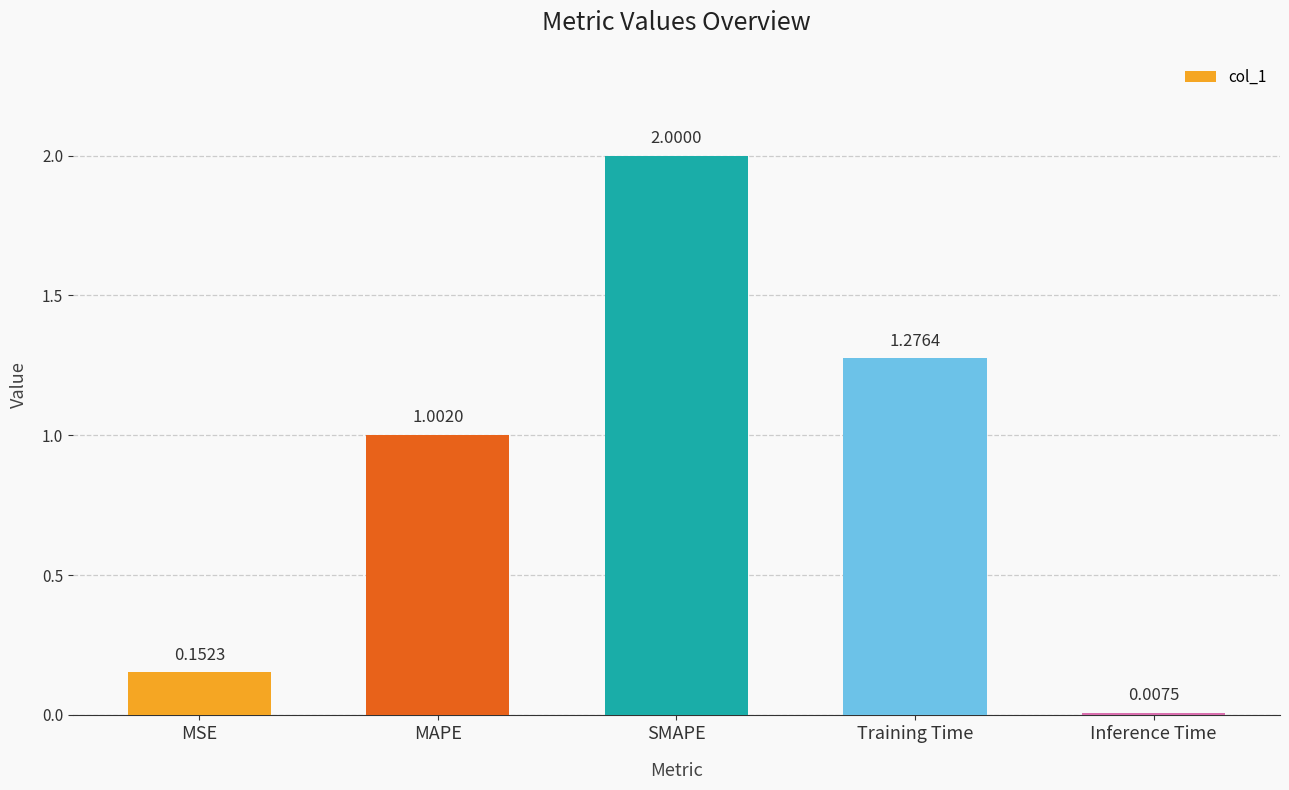

Rank the categories by value from lowest to highest.

Inference Time, MSE, MAPE, Training Time, SMAPE